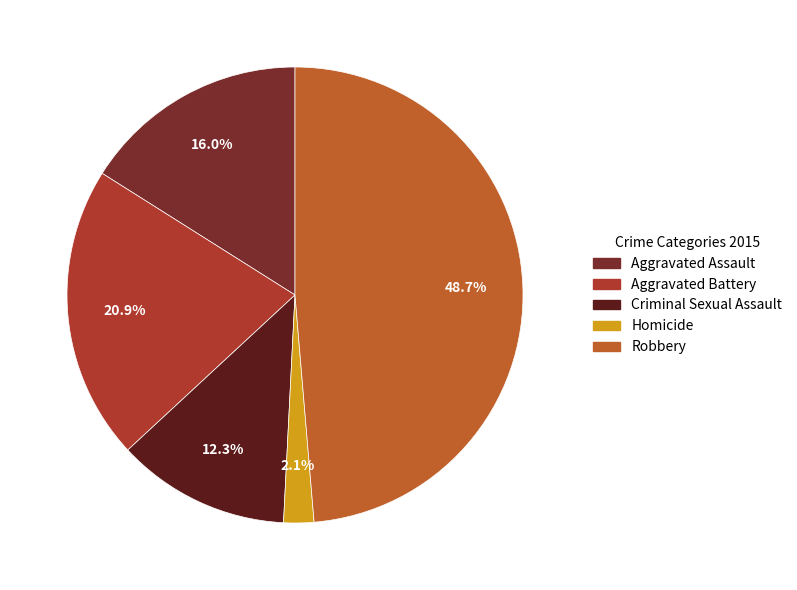

Count the number of slices in the pie.

5